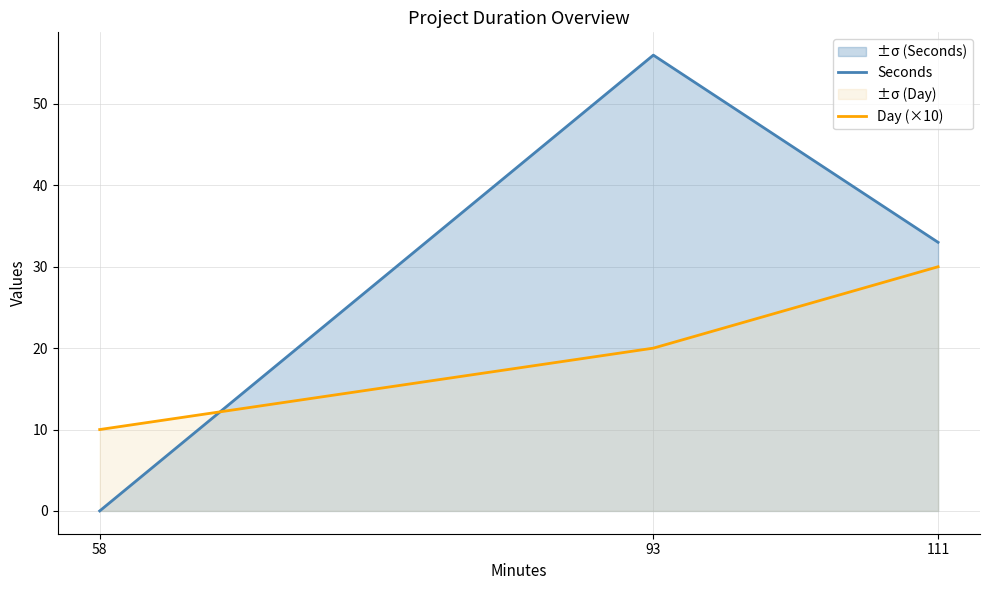

The value of Seconds at 58 is 21. True or false?

False